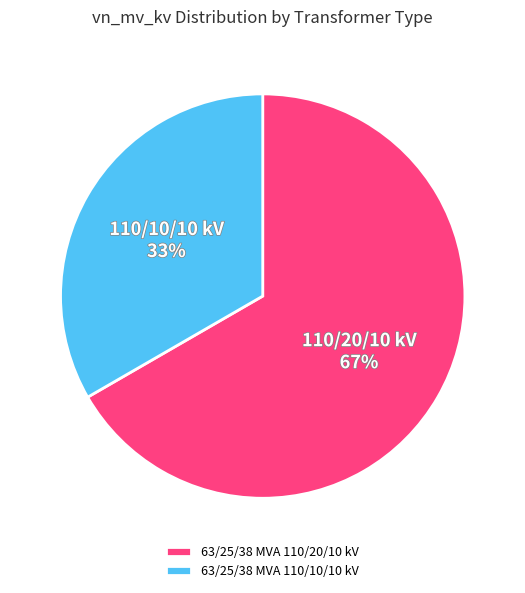

Count the number of slices in the pie.

2